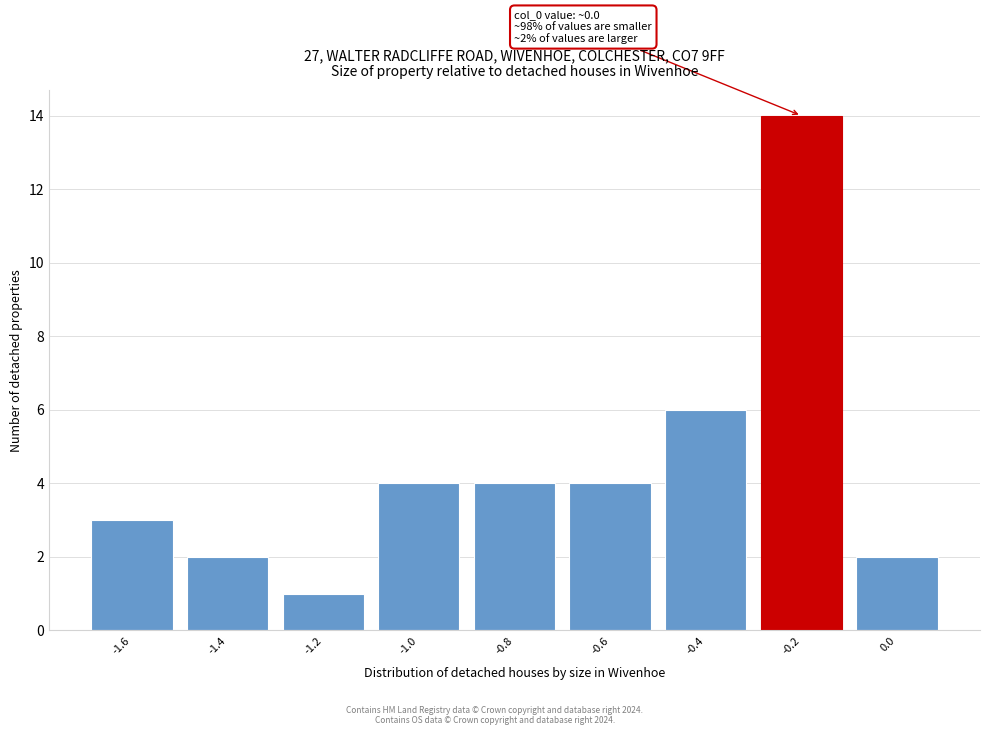

Reading left to right, transcribe all the data shown in this chart.

-1.6=3	-1.4=2	-1.2=1	-1.0=4	-0.8=4	-0.6=4	-0.4=6	-0.2=14	0.0=2